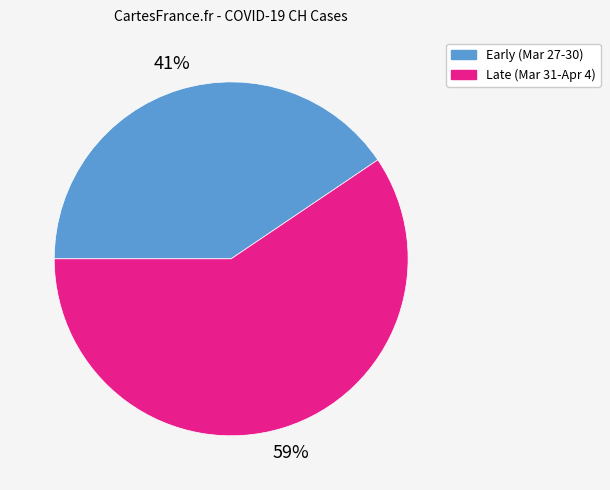

To the nearest percent, what is the average slice percentage?

50%